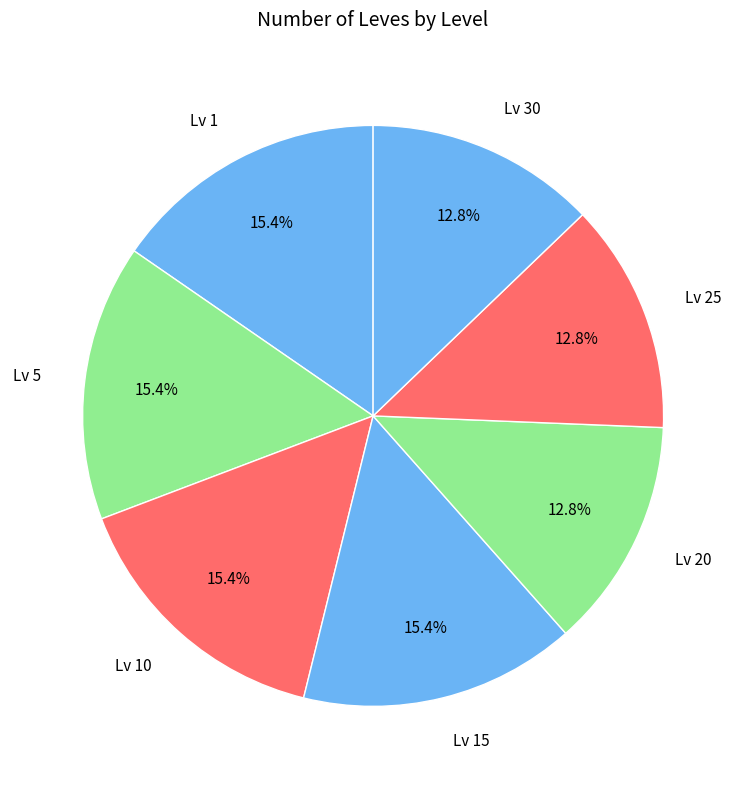

What percentage is NOT represented by Lv 10?

84.6%